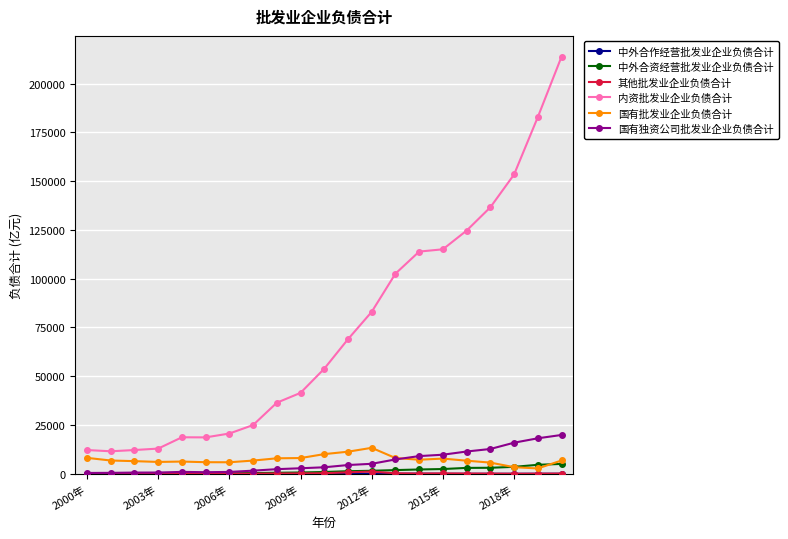

What is the value of the 内资批发业企业负债合计 point at the 15th from the left?

113867.7